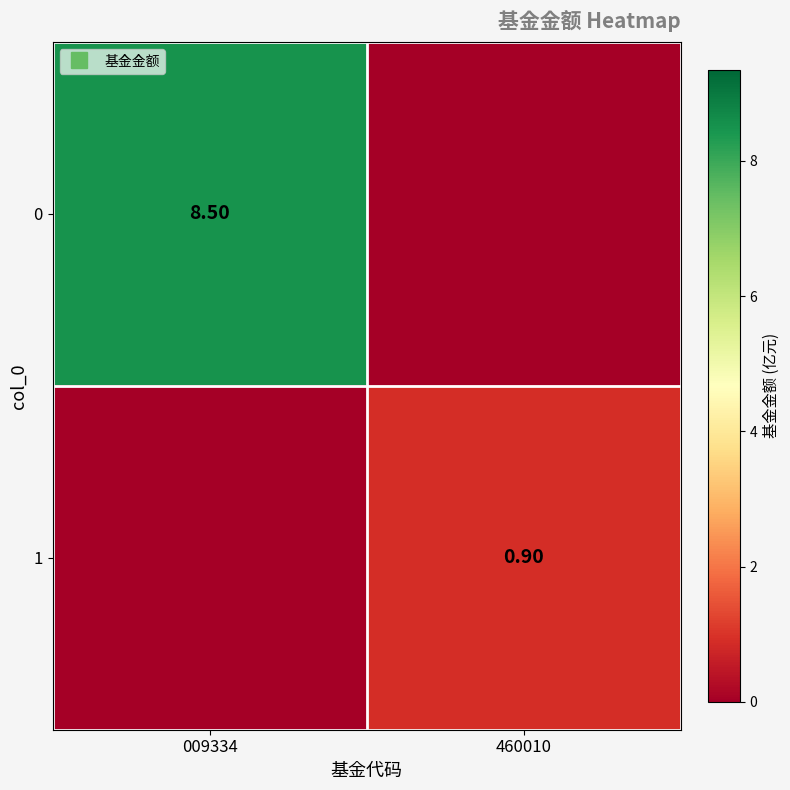

True or false: 0 has a value of 8.5 at 009334.

True